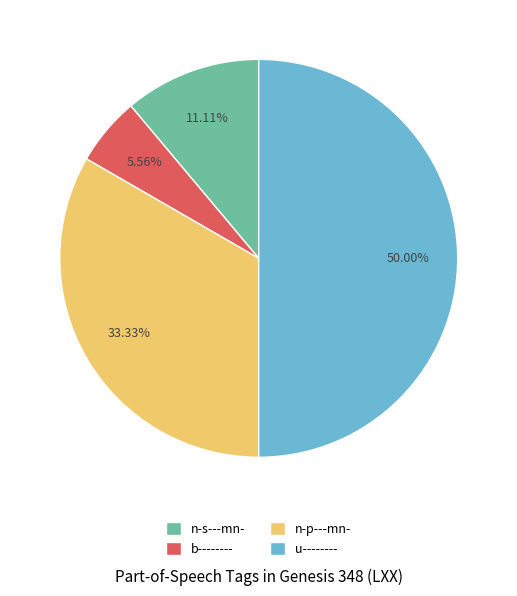

To the nearest percent, what is the average slice percentage?

25%